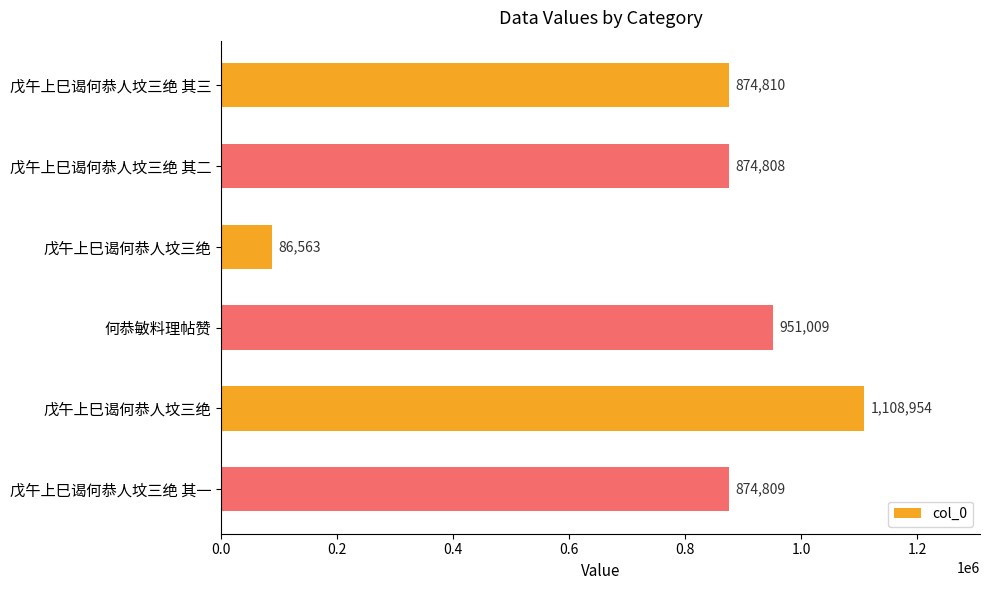

Does the chart contain any negative values?

No